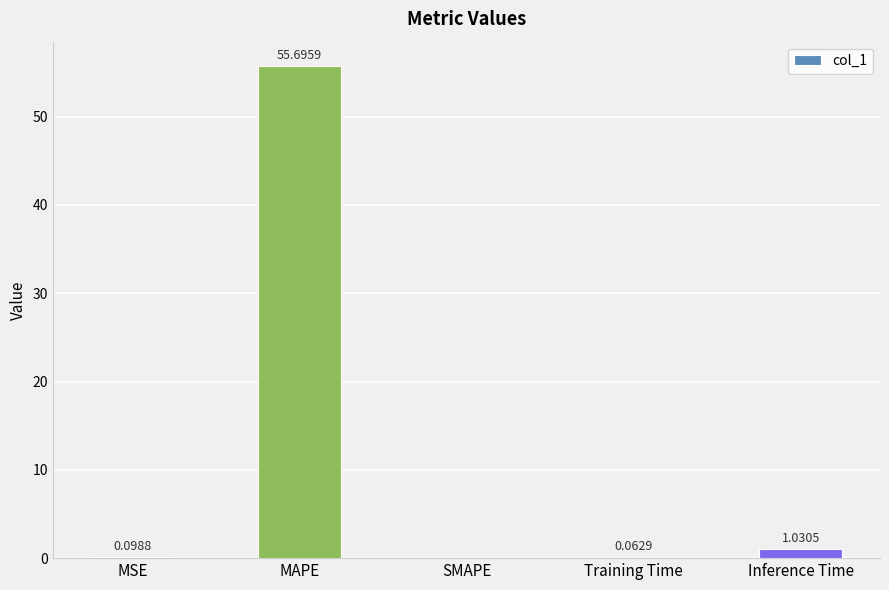

What is the sum of the values at MSE and MAPE?

55.8